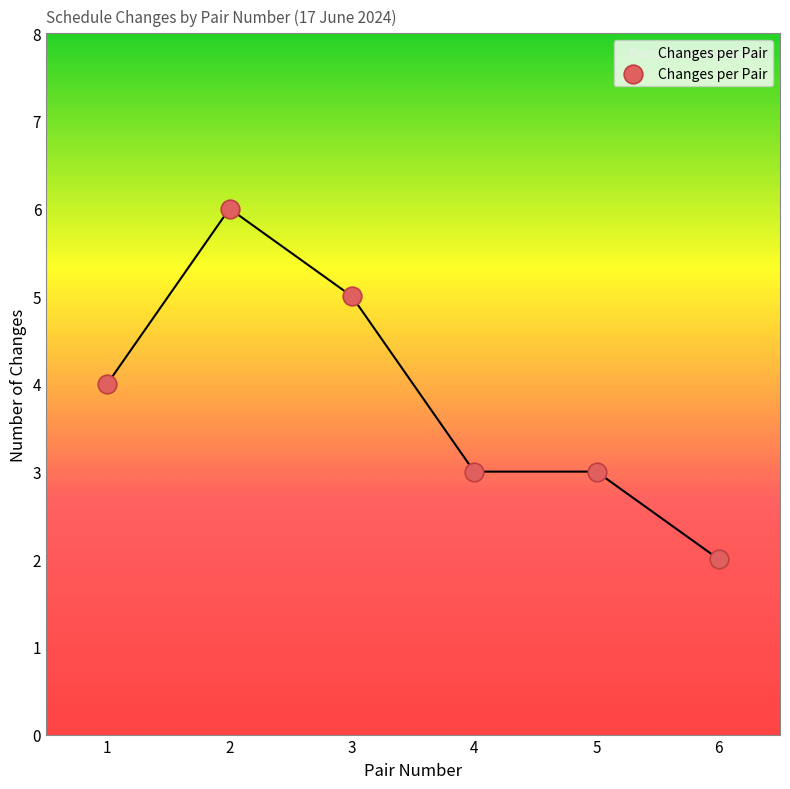

What is the range of Y values (max minus min)?

4